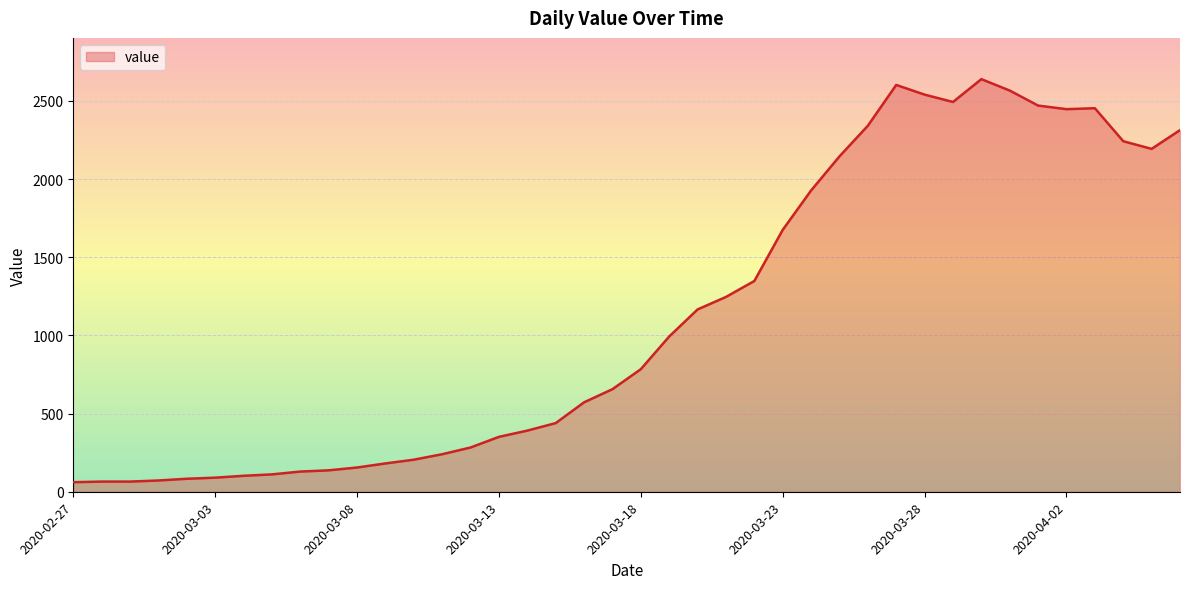

Count the number of categories in the chart.

40